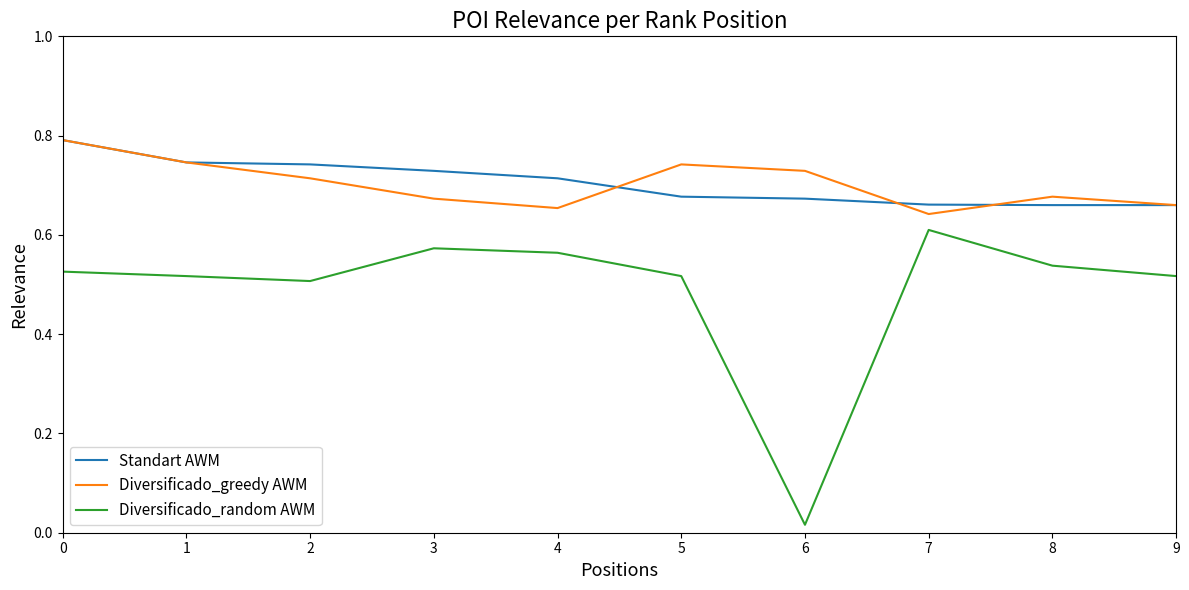

Rank the series at 5 from highest to lowest value.

Diversificado_greedy AWM, Standart AWM, Diversificado_random AWM